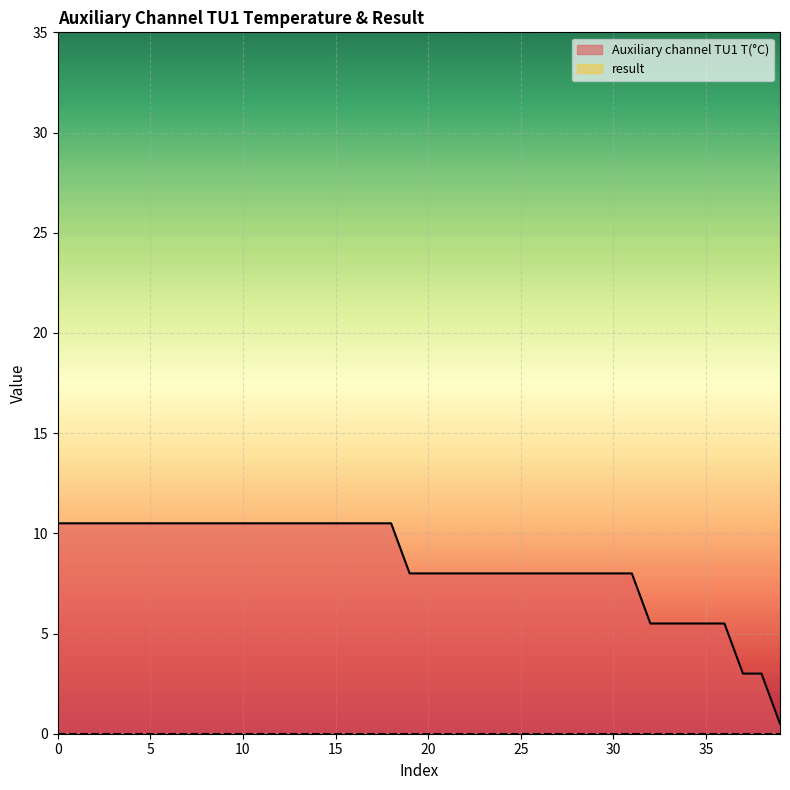

Reading left to right, extract all data points from this chart.

10.5	10.5	10.5	10.5	10.5	10.5	10.5	10.5	10.5	10.5	10.5	10.5	10.5	10.5	10.5	10.5	10.5	10.5	10.5	8.0	8.0	8.0	8.0	8.0	8.0	8.0	8.0	8.0	8.0	8.0	8.0	8.0	5.5	5.5	5.5	5.5	5.5	3.0	3.0	0.5